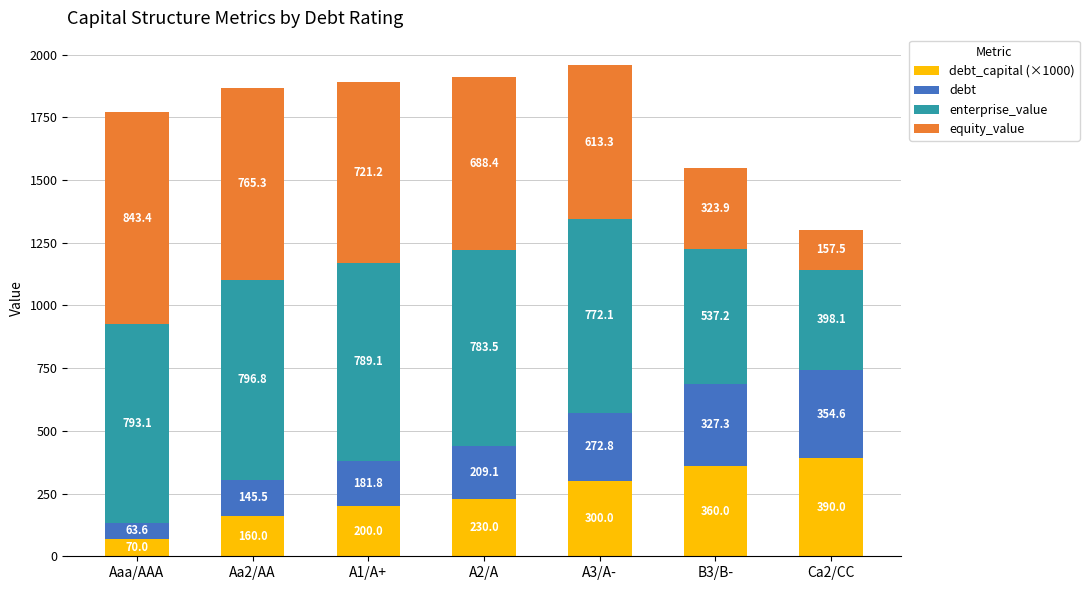

What are all the series names shown in the legend?

debt_capital (×1000), debt, enterprise_value, equity_value